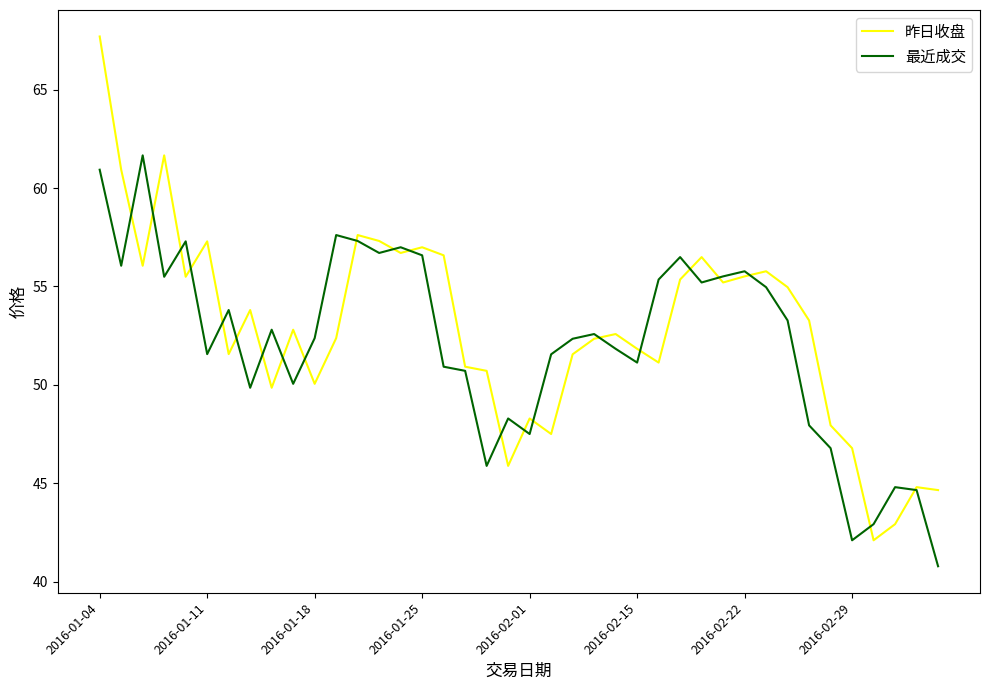

What is the lowest value of the 最近成交 series?

40.8